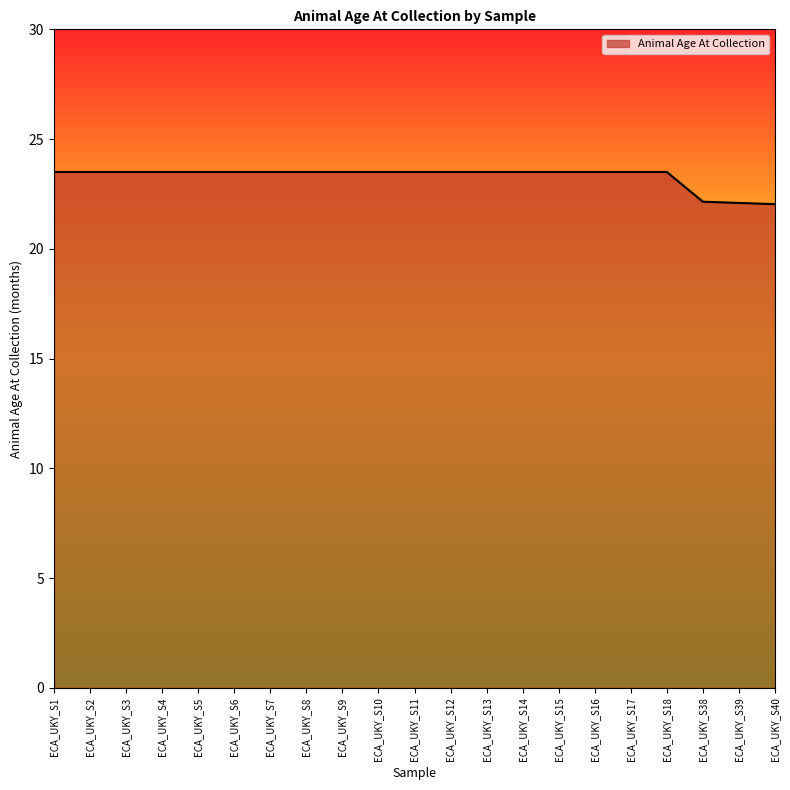

What is the approximate value at ECA_UKY_S8?

23.5